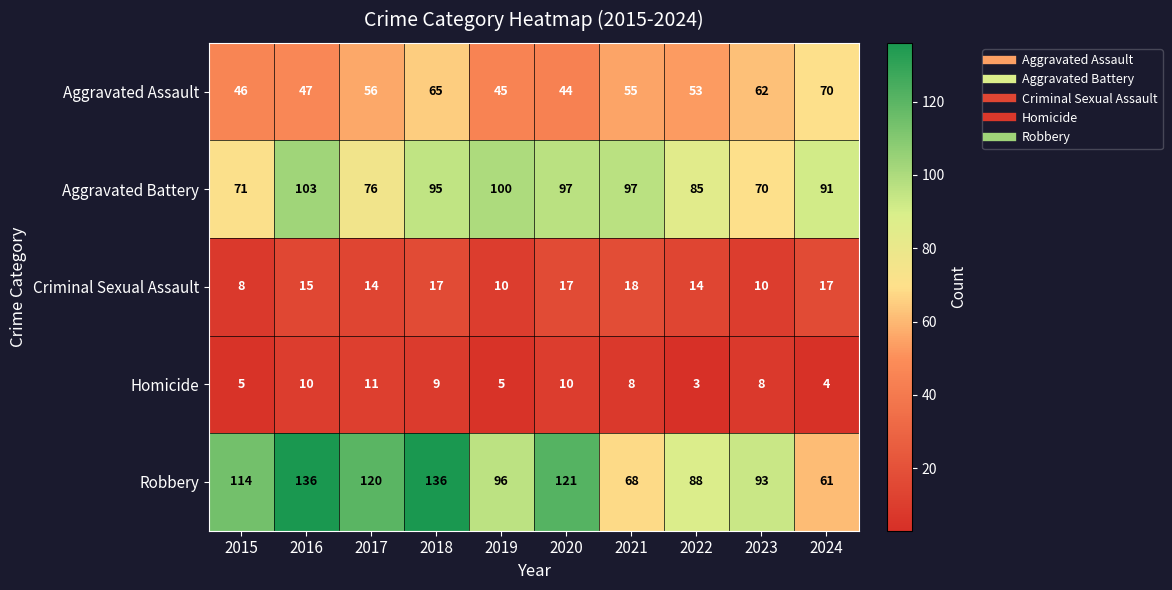

At which label is Robbery closest to 98?

2019